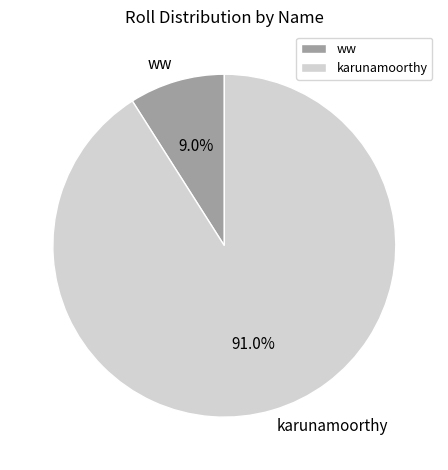

True or false: karunamoorthy accounts for 99% of the total.

False